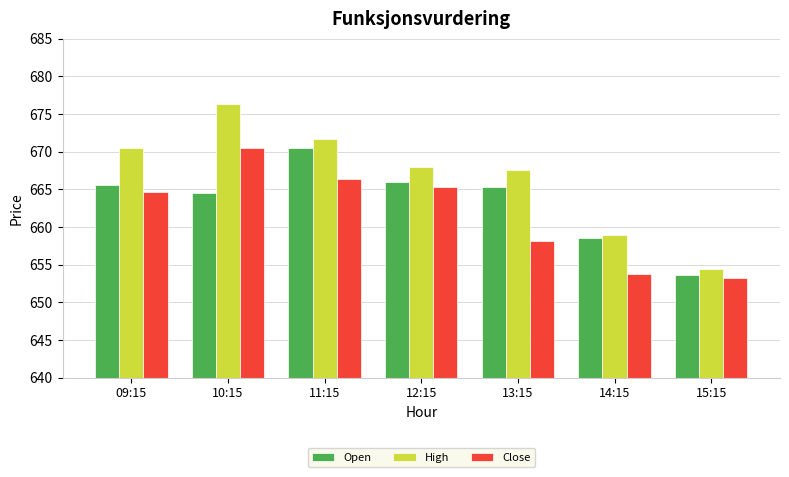

At 11:15, list the series in order from largest to smallest.

High, Open, Close